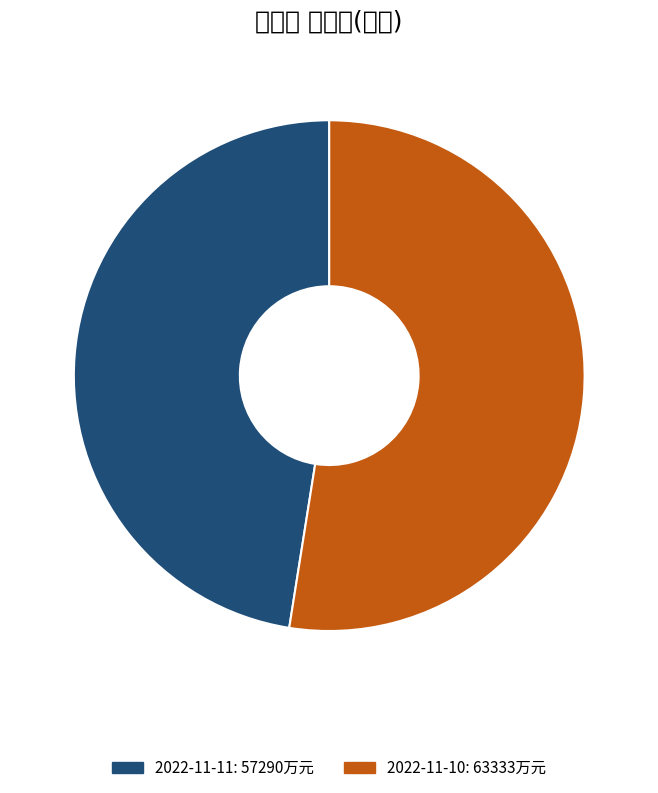

True or false: 2022-11-10 accounts for 61% of the total.

False